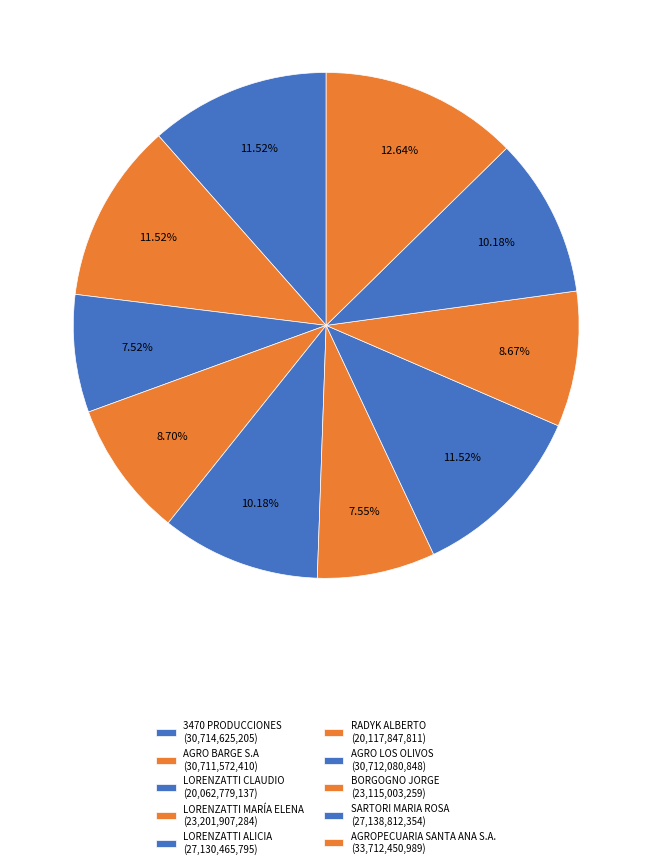

How many slices are in this pie chart?

10